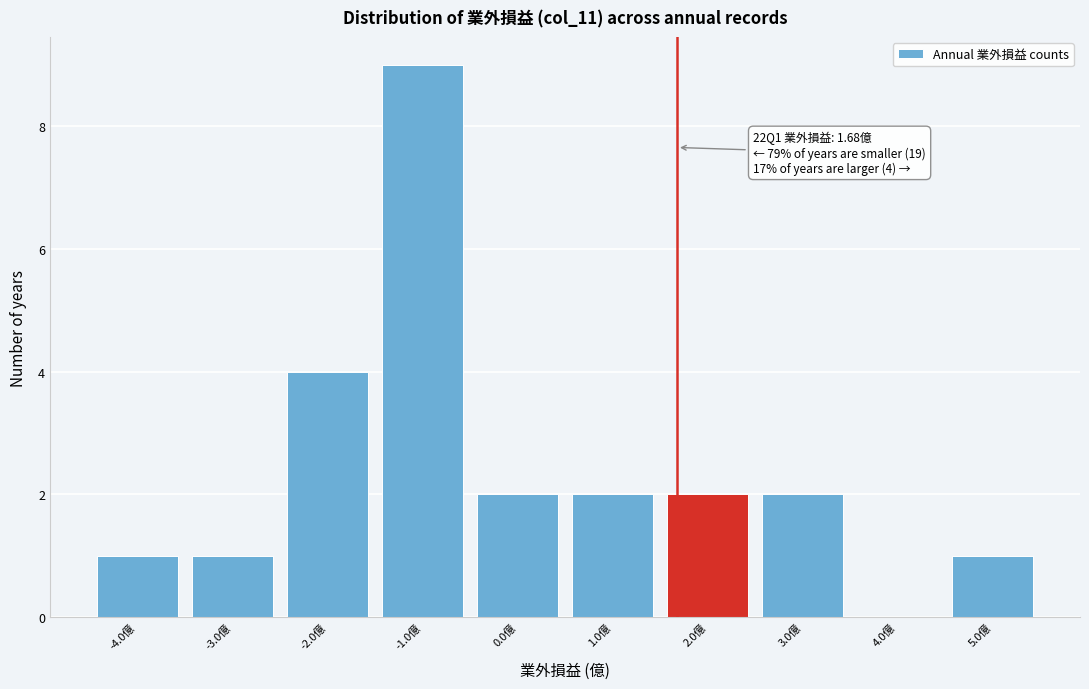

Which range on the x-axis has the tallest bar?

-1.5 to -0.5